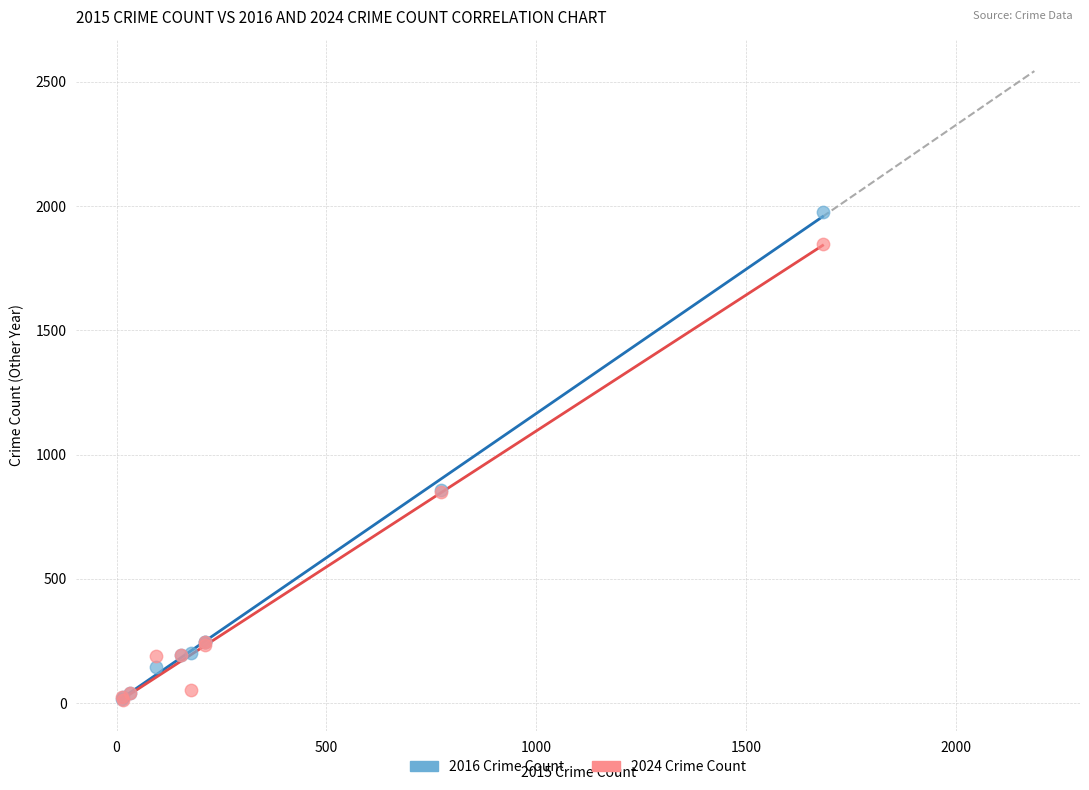

Which series contains the highest Y value?

2016 Crime Count